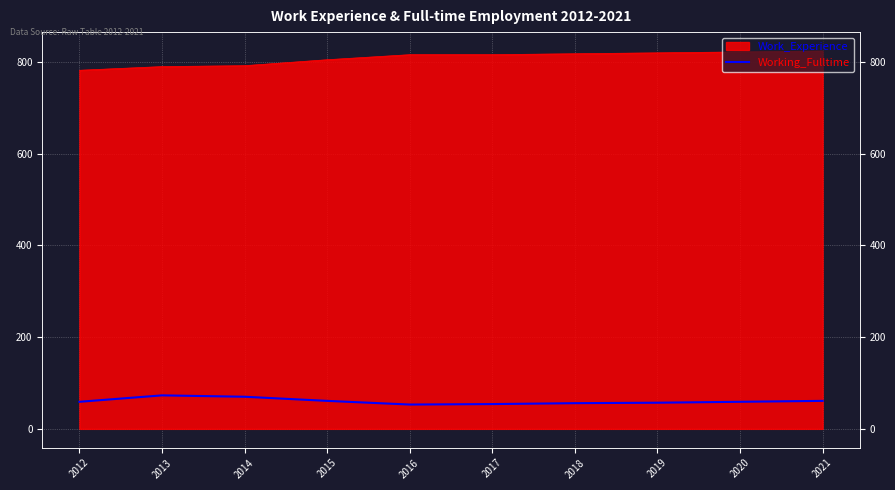

What is the smallest value displayed?

53